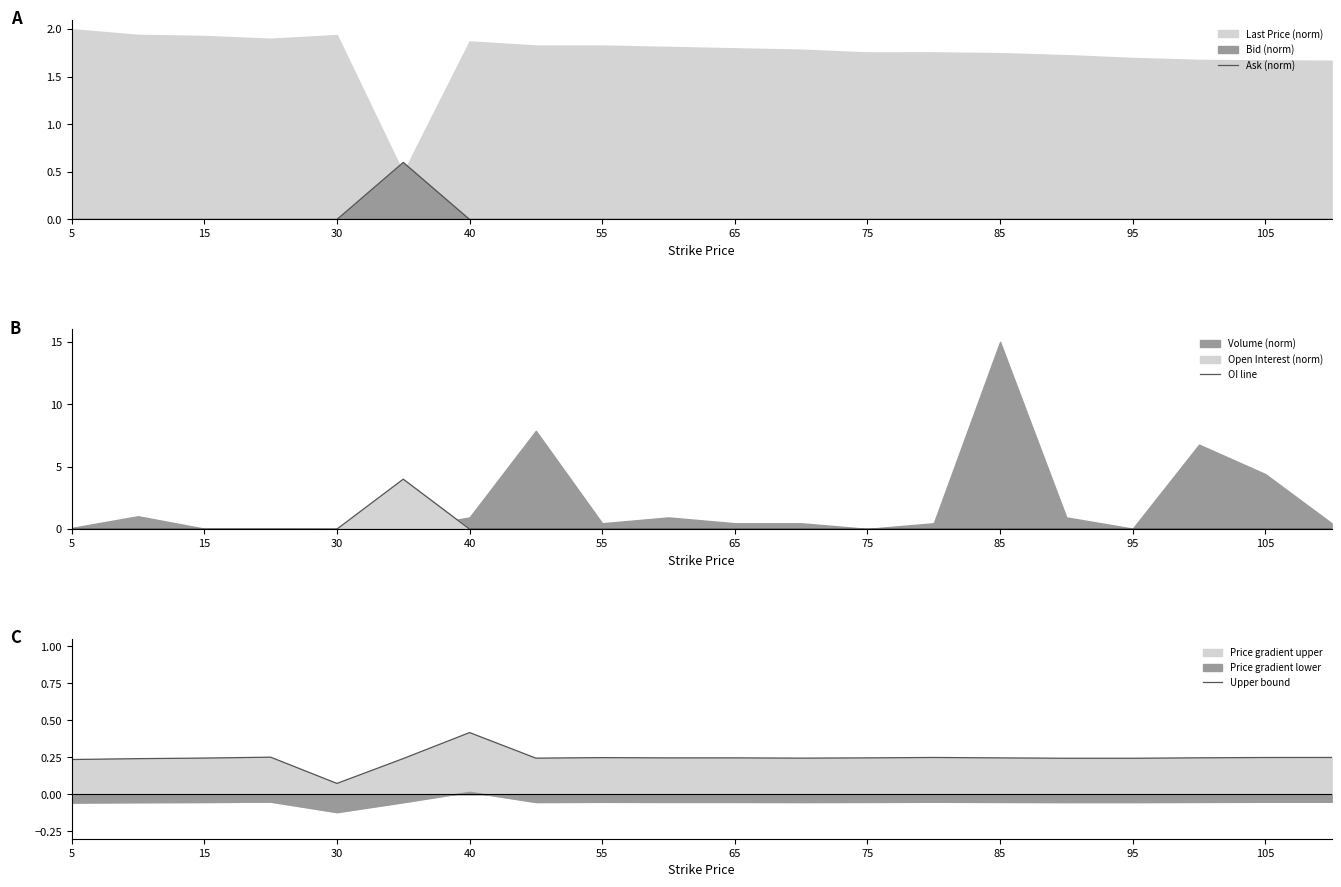

What is the maximum value for Ask (norm)?

0.6